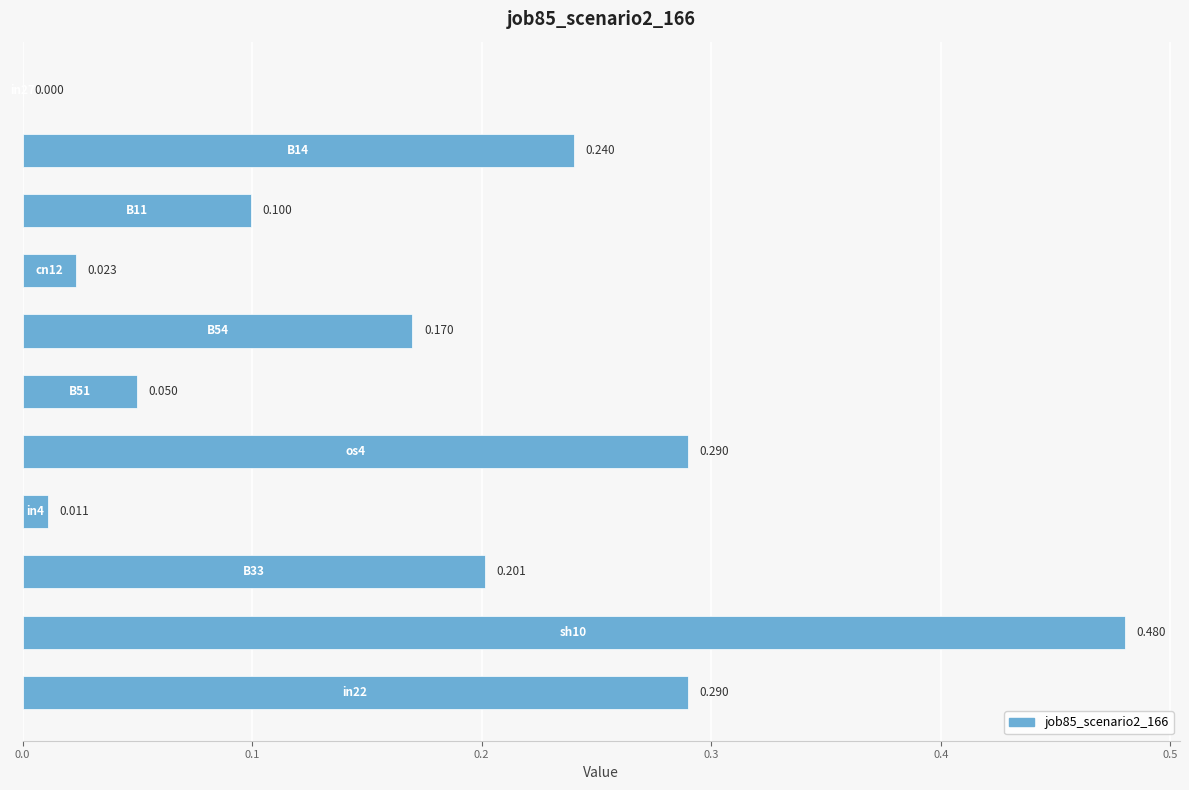

How many positive values are there?

10